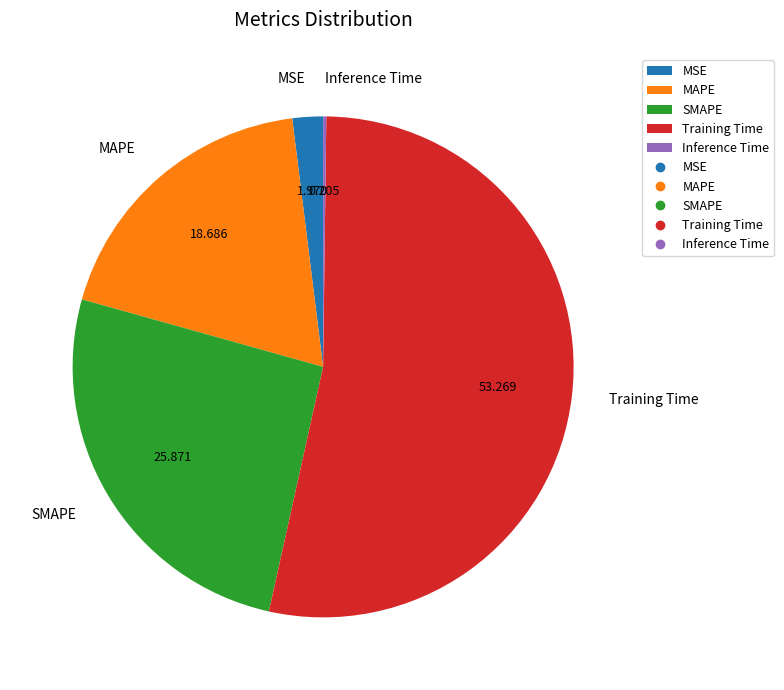

Which slice is the largest?

Training Time